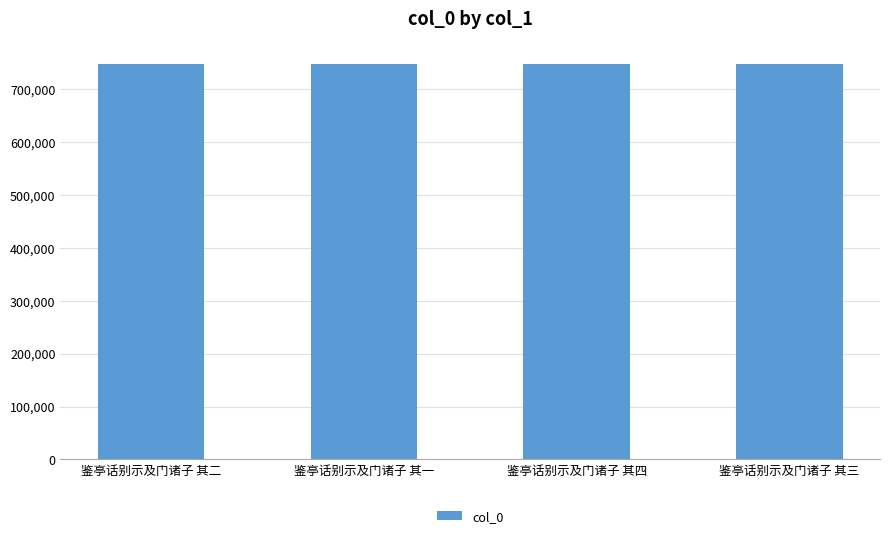

Is it true that the value at 鉴亭话别示及门诸子 其三 is 747525?

True